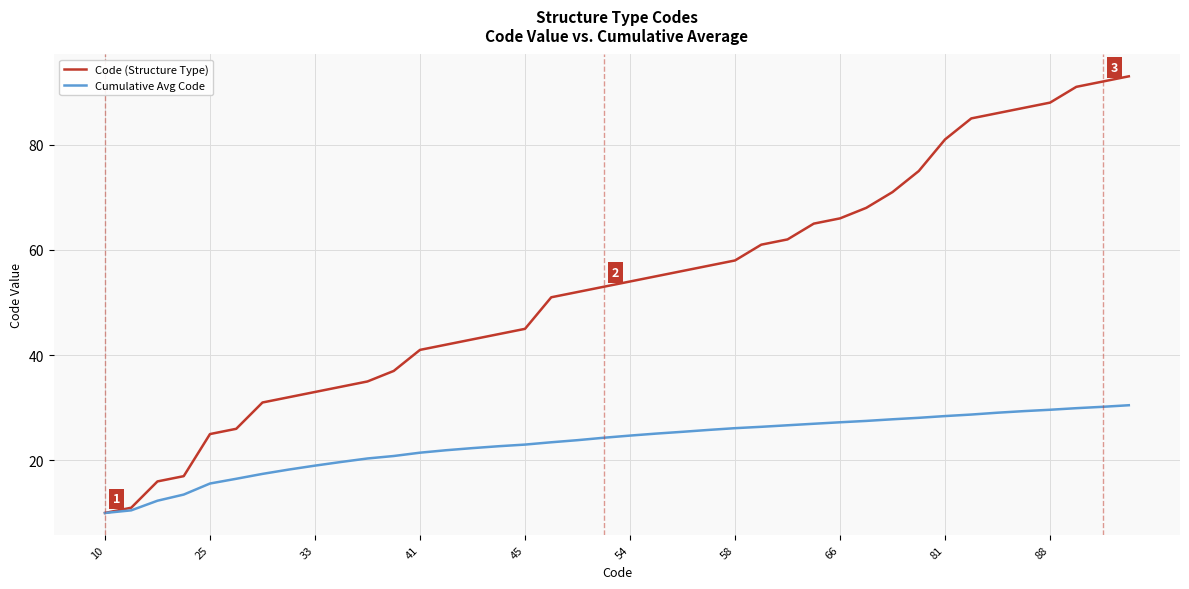

What is the difference between the maximum and minimum values in the Code (Structure Type) series?

83.0